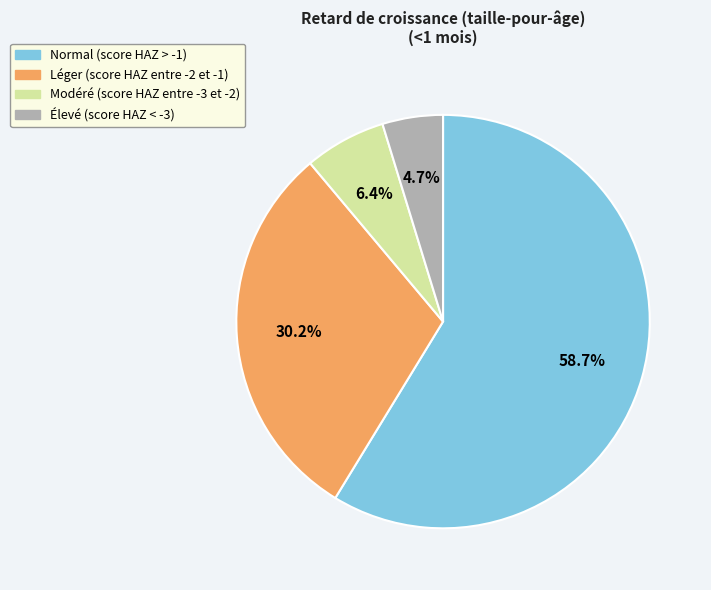

Count the number of slices in the pie.

4